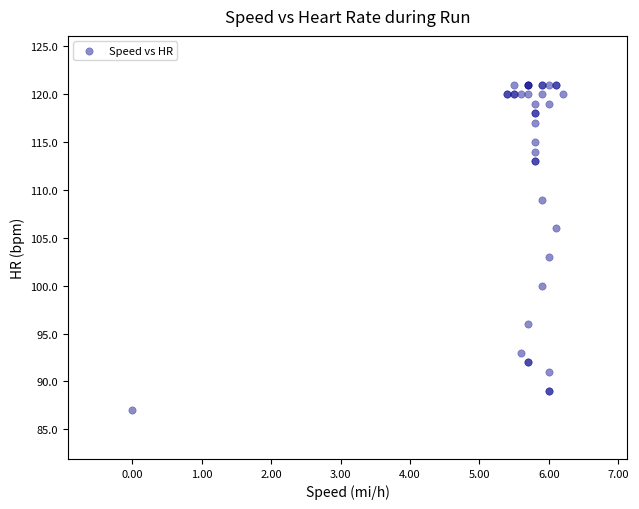

What Y value in the scatter plot is closest to 104?

103